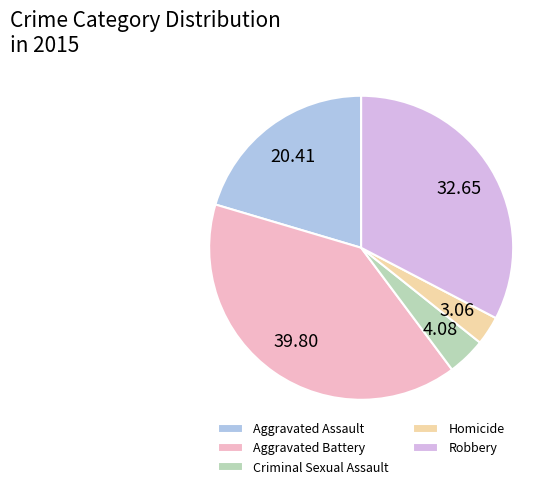

Combined, do Aggravated Assault and Homicide account for over 50%?

No